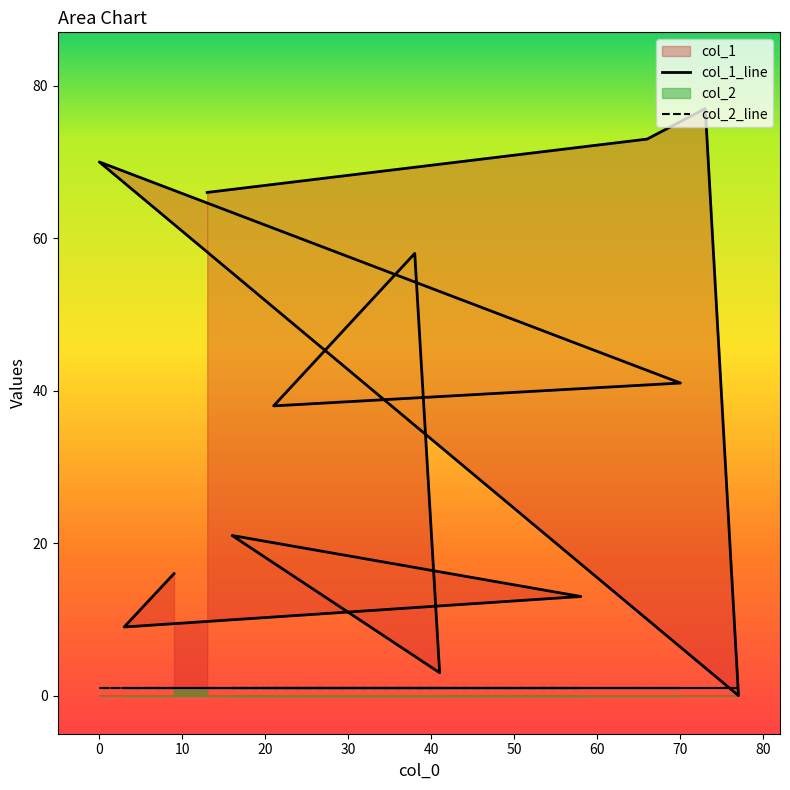

Reading left to right, what are all the values shown in this chart?

66	73	77	0	70	41	38	58	3	21	13	9	16